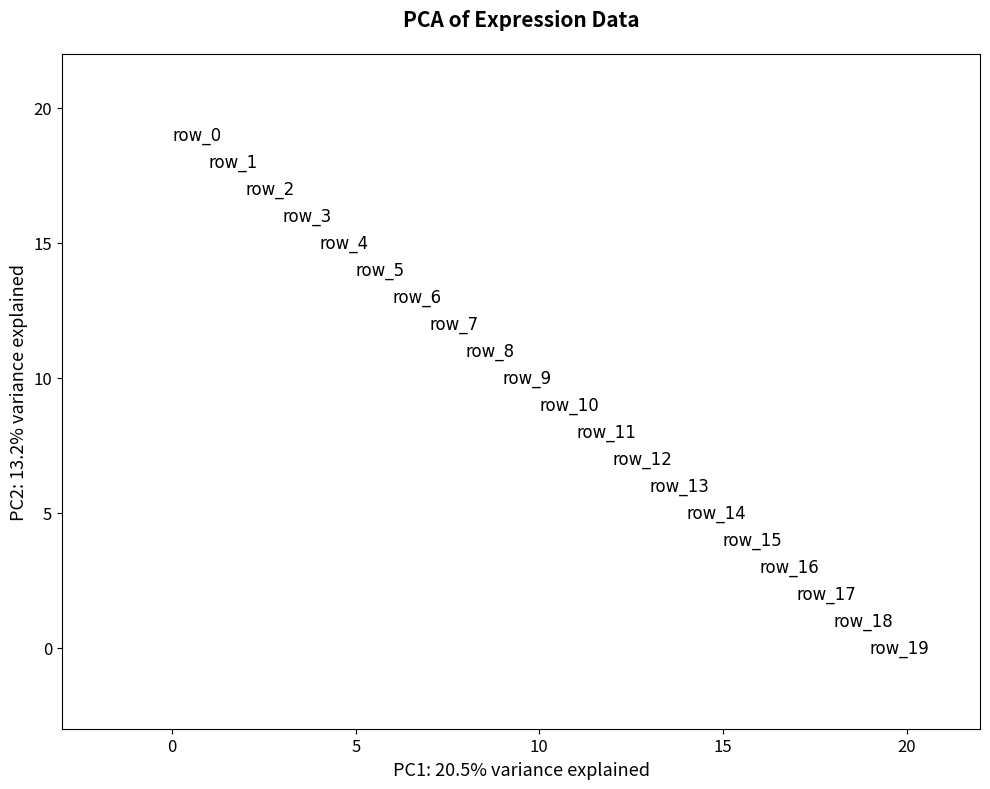

What is the range of Y values (max minus min)?

19